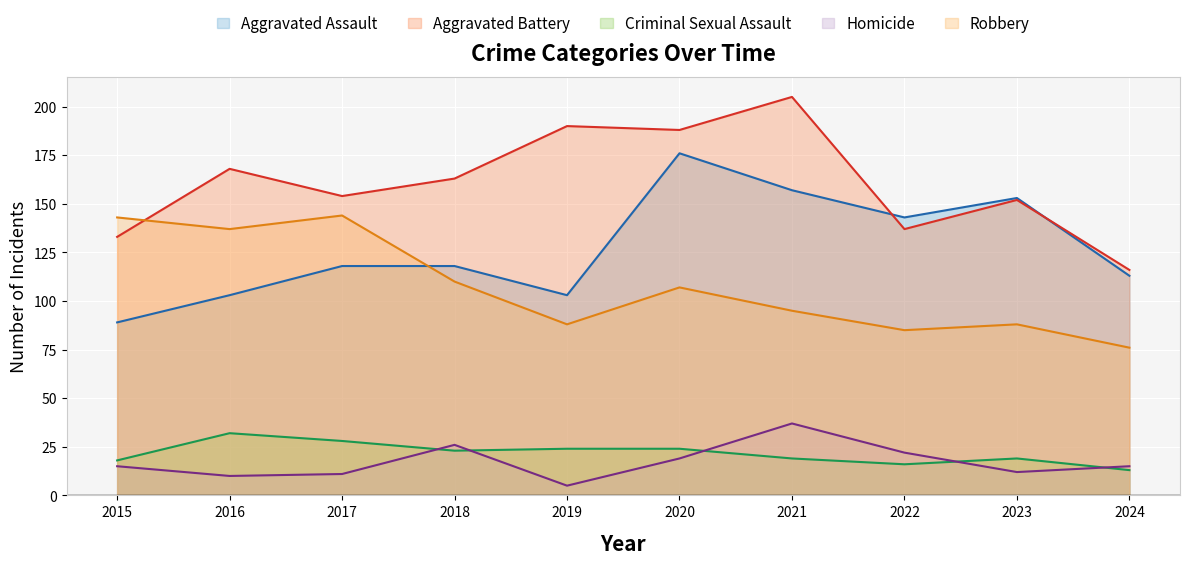

How many lines are shown in the chart?

5